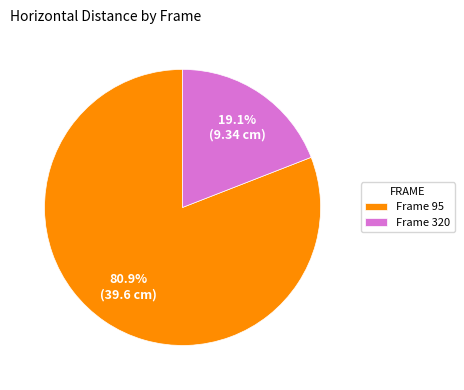

Combined, what portion of the pie is Frame 320 and Frame 95?

100.0%